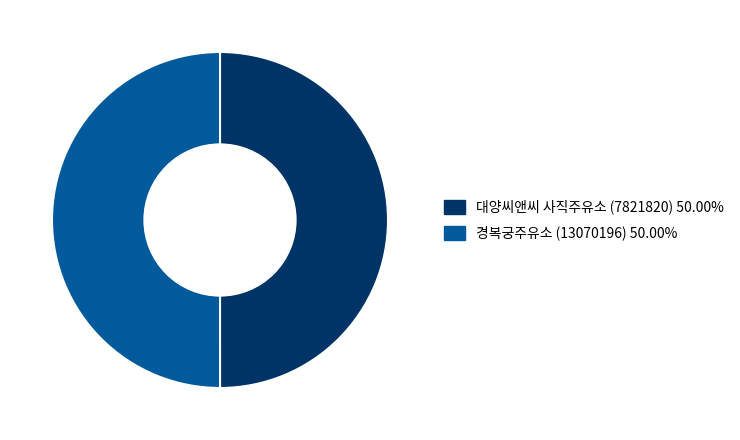

What is the ratio of the value at 경복궁주유소 (13070196) to the value at 대양씨앤씨 사직주유소 (7821820)?

1.0